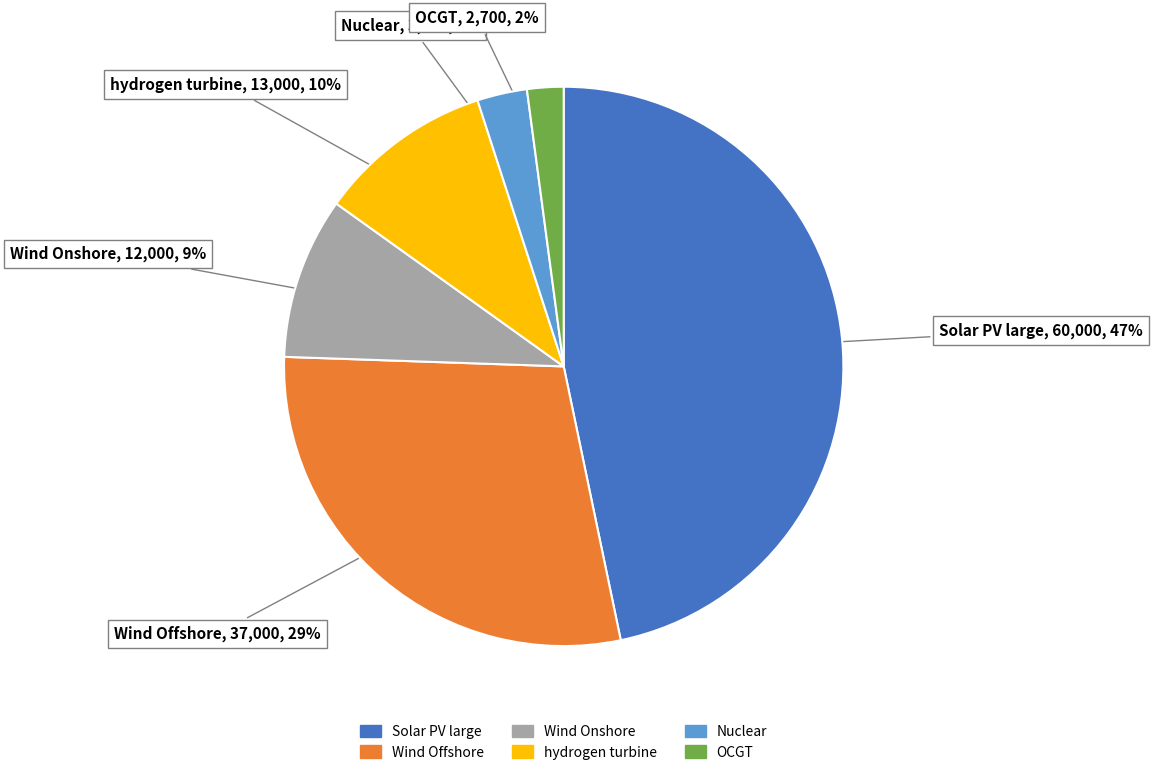

How many slices are in this pie chart?

6